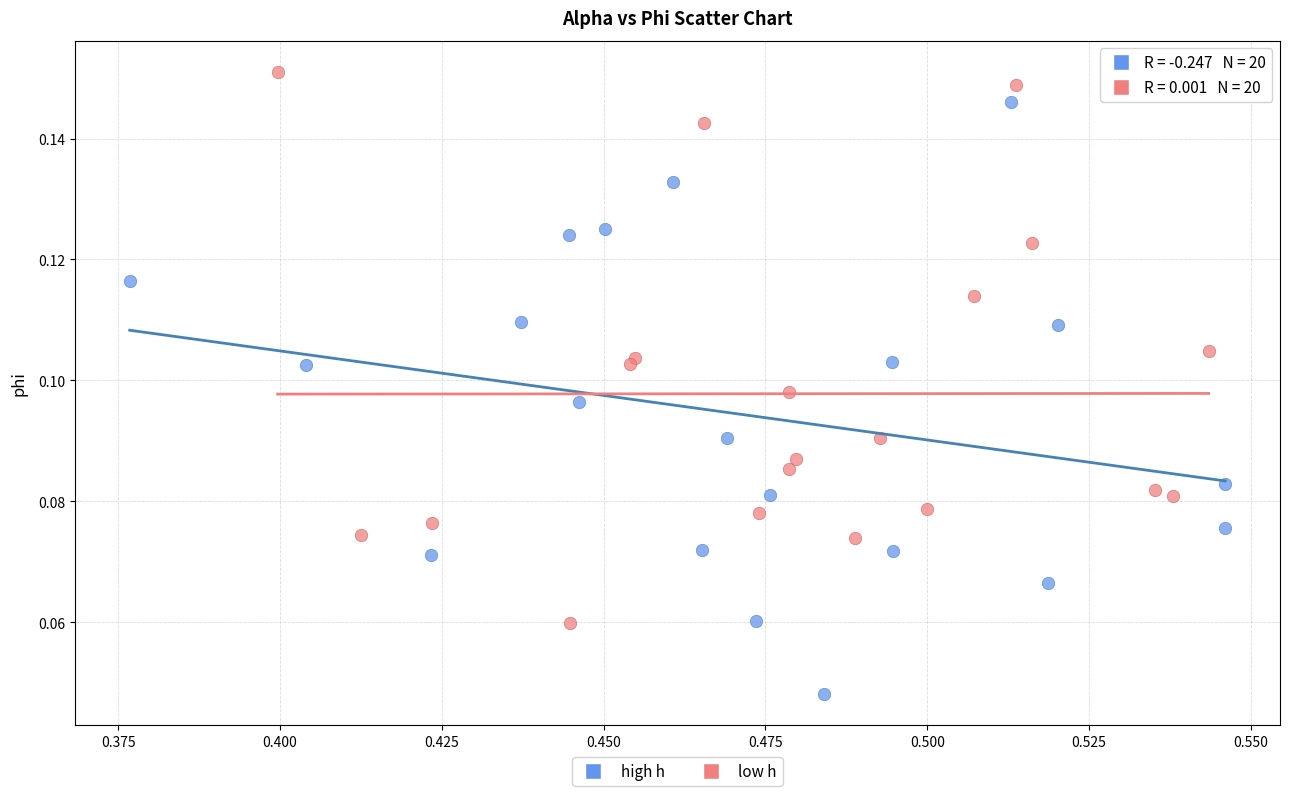

Which series reaches the minimum Y coordinate?

high h